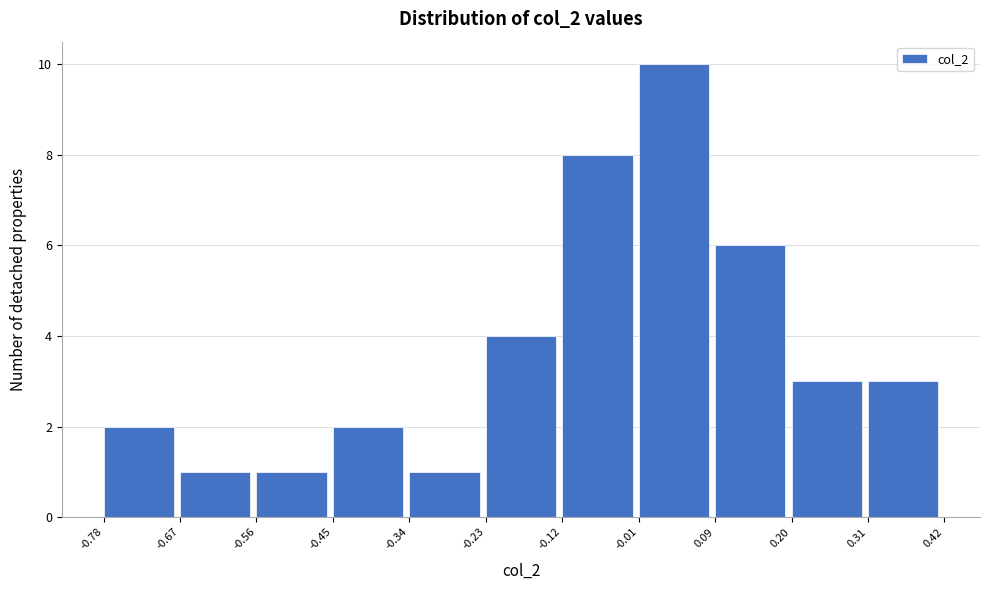

Reading left to right, list every bar in this chart as the range it spans on the x-axis followed by its height. The values are not printed on the chart, so give them approximately, as read against the axis.

-0.78 to -0.67: 2
-0.67 to -0.56: 1
-0.56 to -0.45: 1
-0.45 to -0.34: 2
-0.34 to -0.23: 1
-0.23 to -0.12: 4
-0.12 to -0.01: 8
-0.01 to 0.09: 10
0.09 to 0.20: 6
0.20 to 0.31: 3
0.31 to 0.42: 3